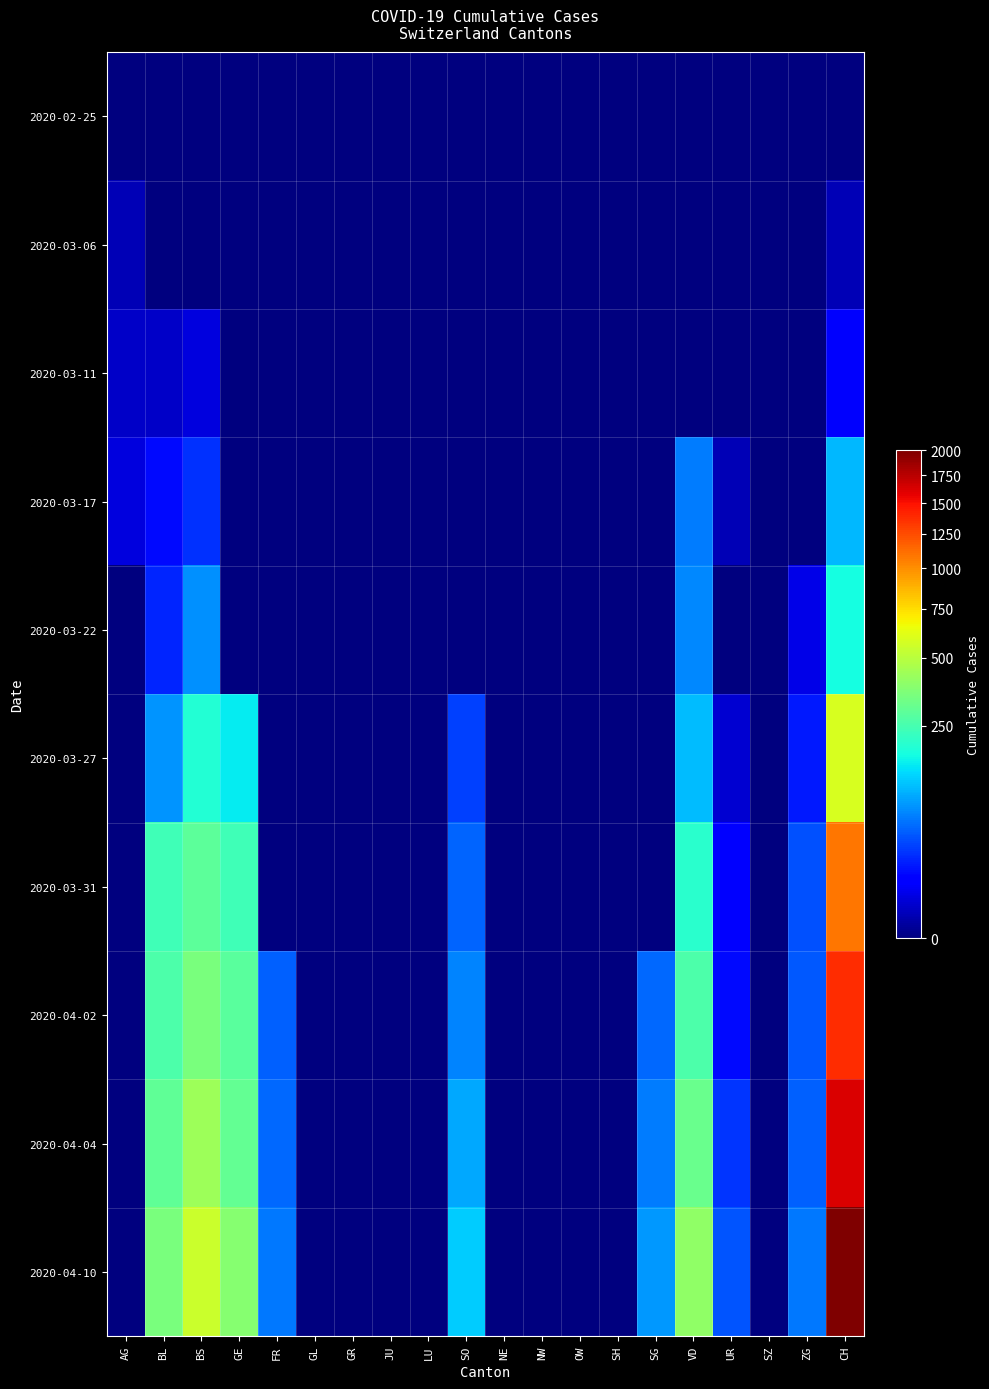

What is the spread (max minus min) of values at VD?

400